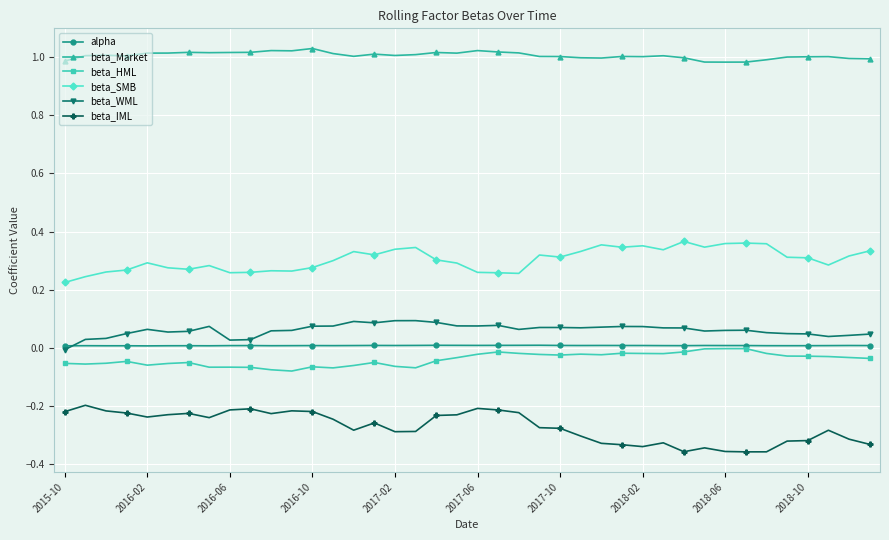

True or false: alpha has more than 1 points higher than both neighbors.

True